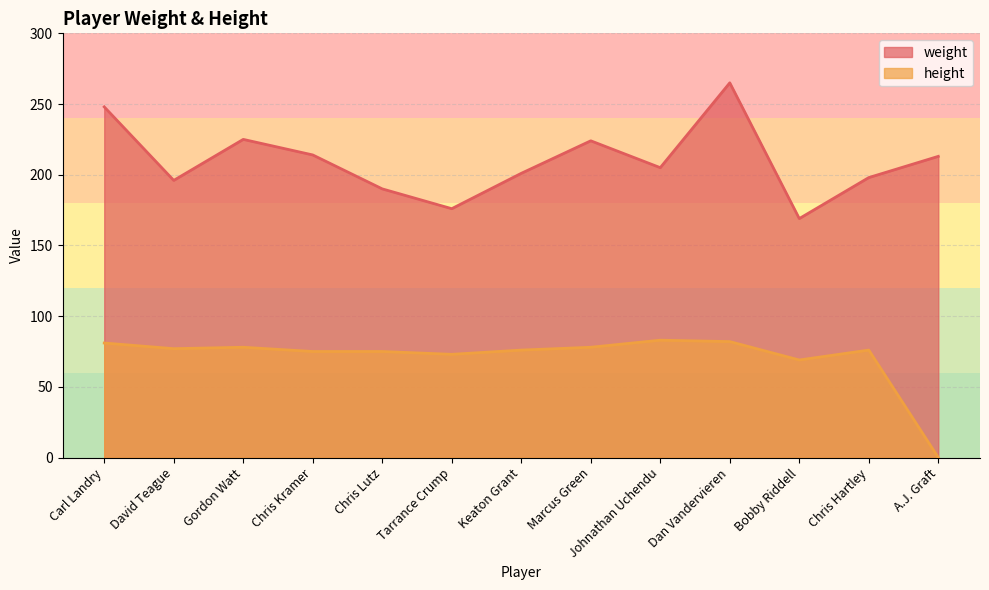

Which series has the largest total across all categories?

weight